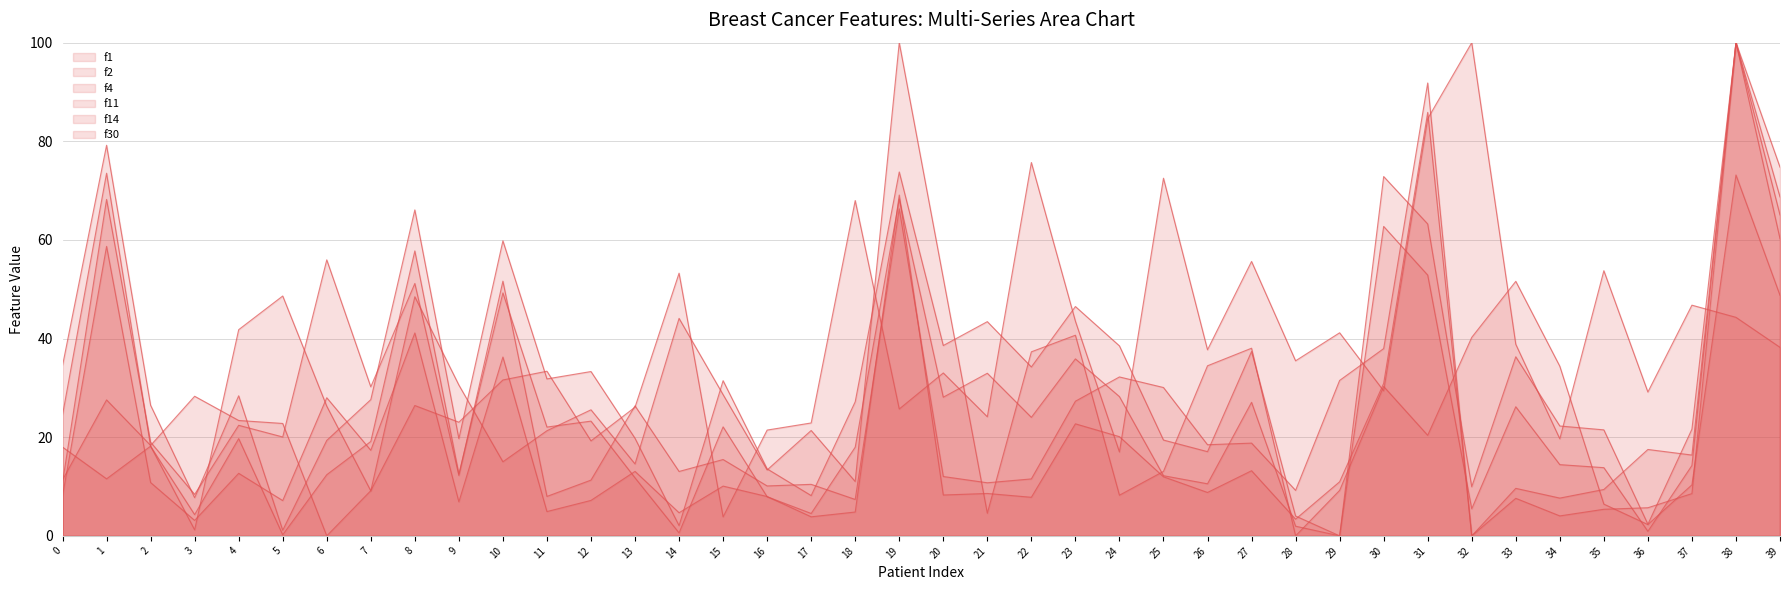

How many data points does each series have?

40